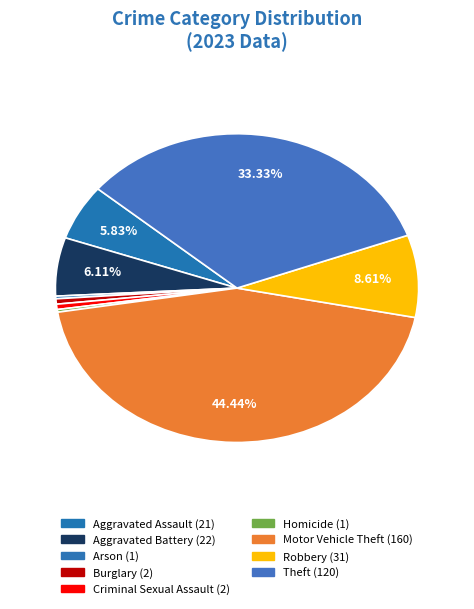

What percentage is the Theft slice, to the nearest percent?

33%